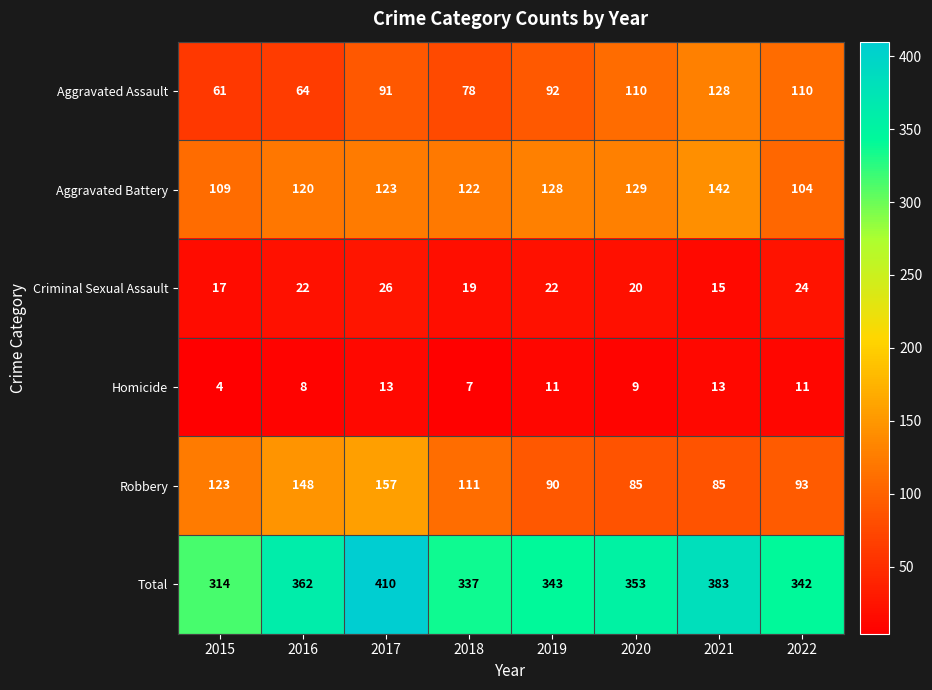

Which series has the largest total across all categories?

Total